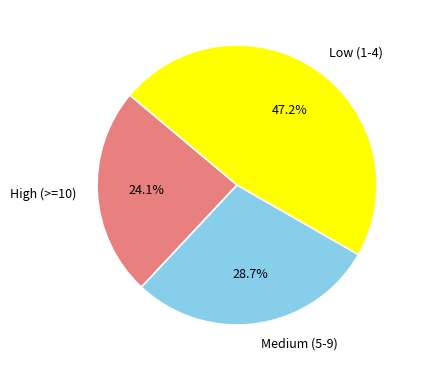

Count the number of slices in the pie.

3